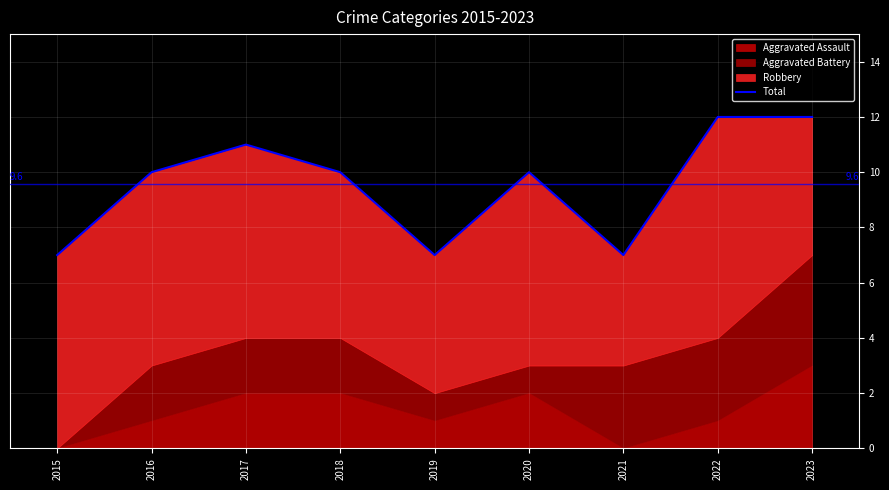

Does the chart display data point markers on the line(s)?

No